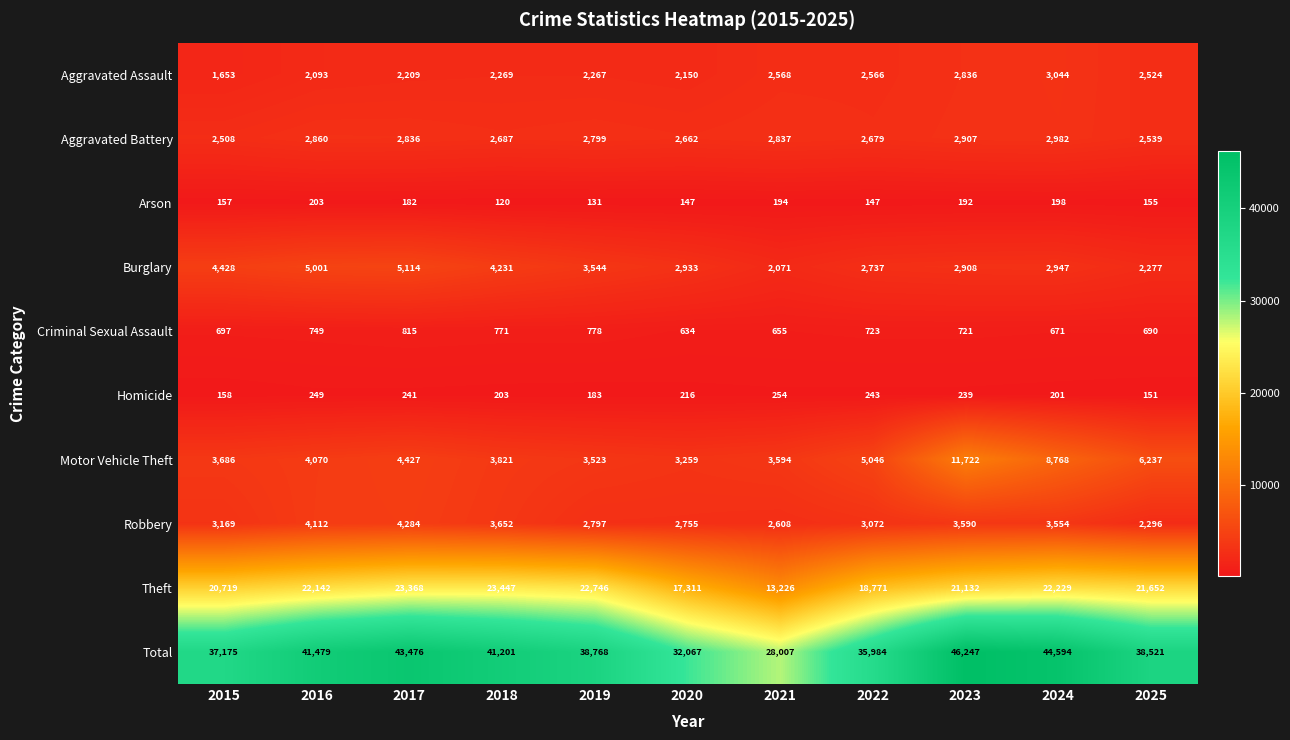

Rank the categories by Total value from highest to lowest.

2023, 2024, 2017, 2016, 2018, 2019, 2025, 2015, 2022, 2020, 2021